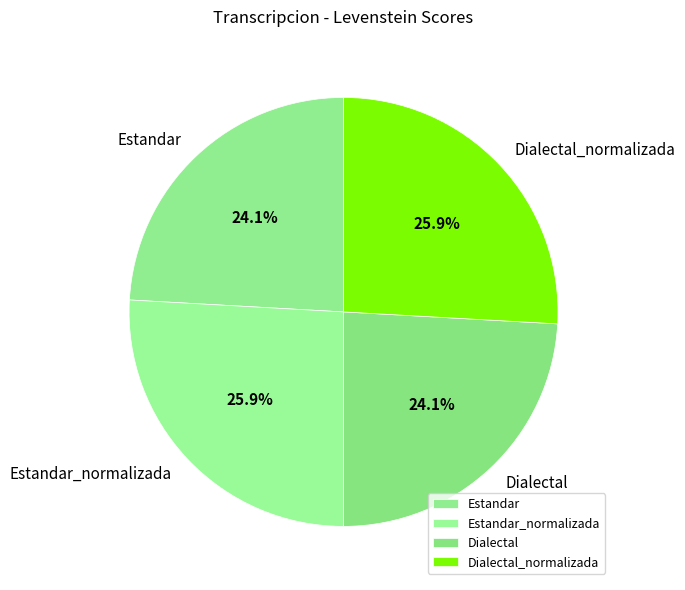

To the nearest percent, what is the average slice percentage?

25%